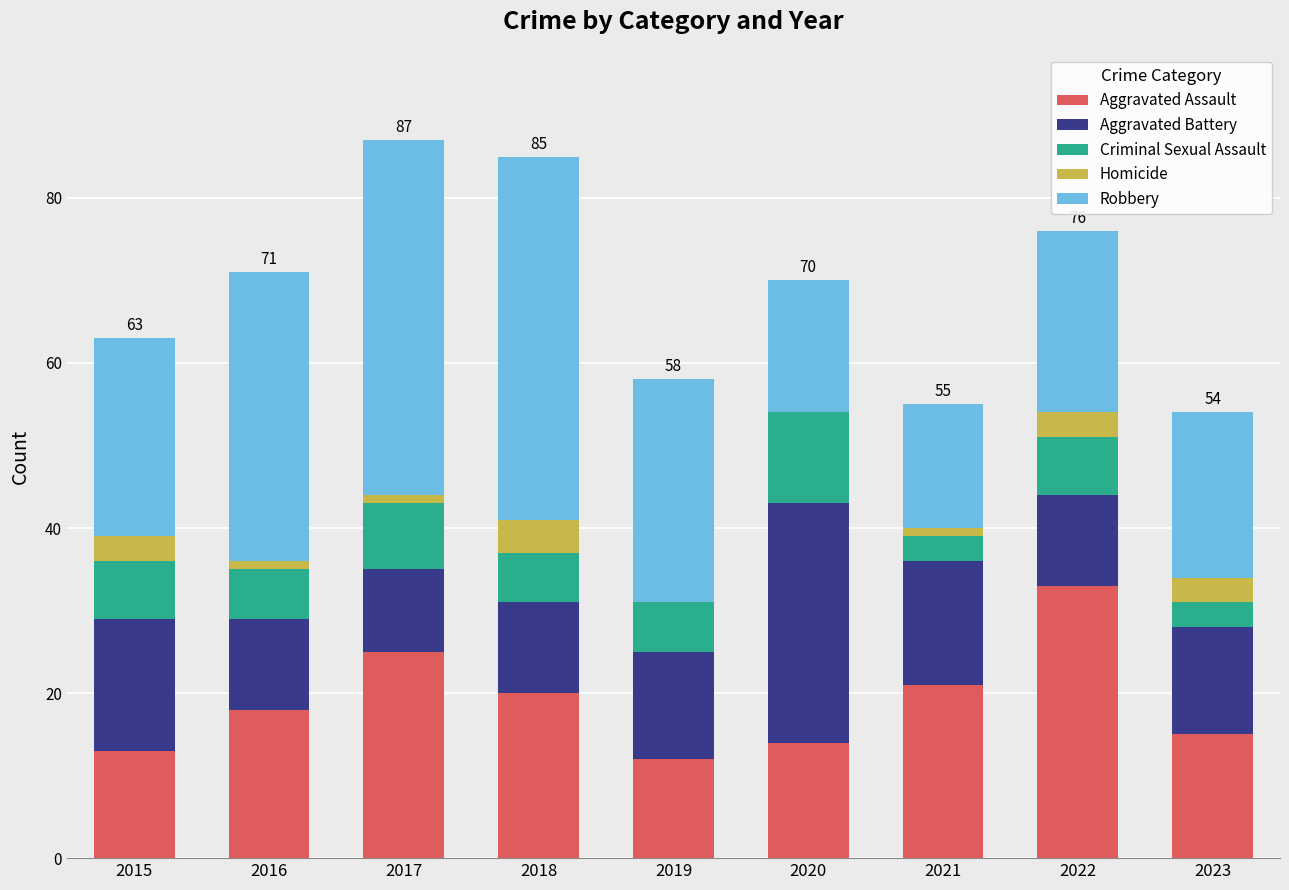

Count the number of data series in this chart.

5